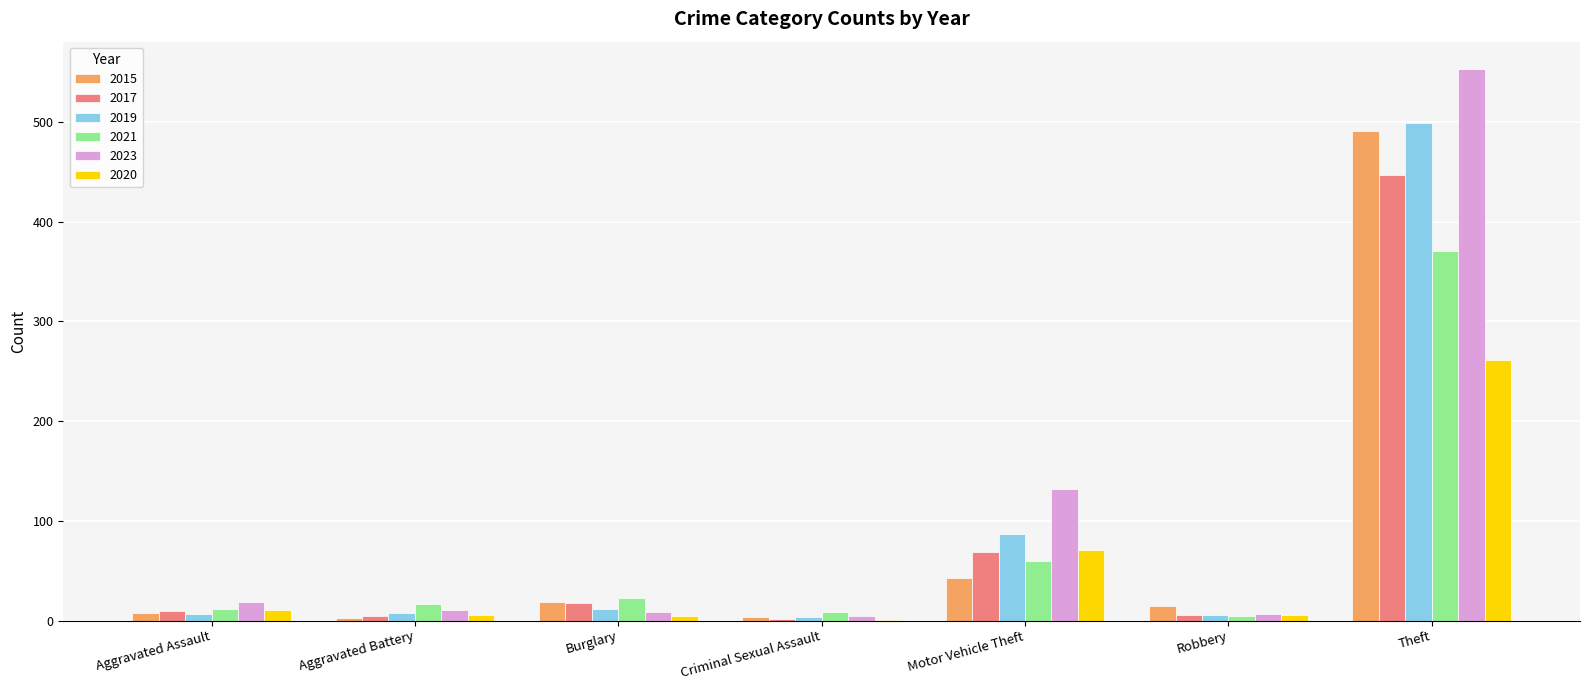

Is it true that 2015 equals 823 at Theft?

False